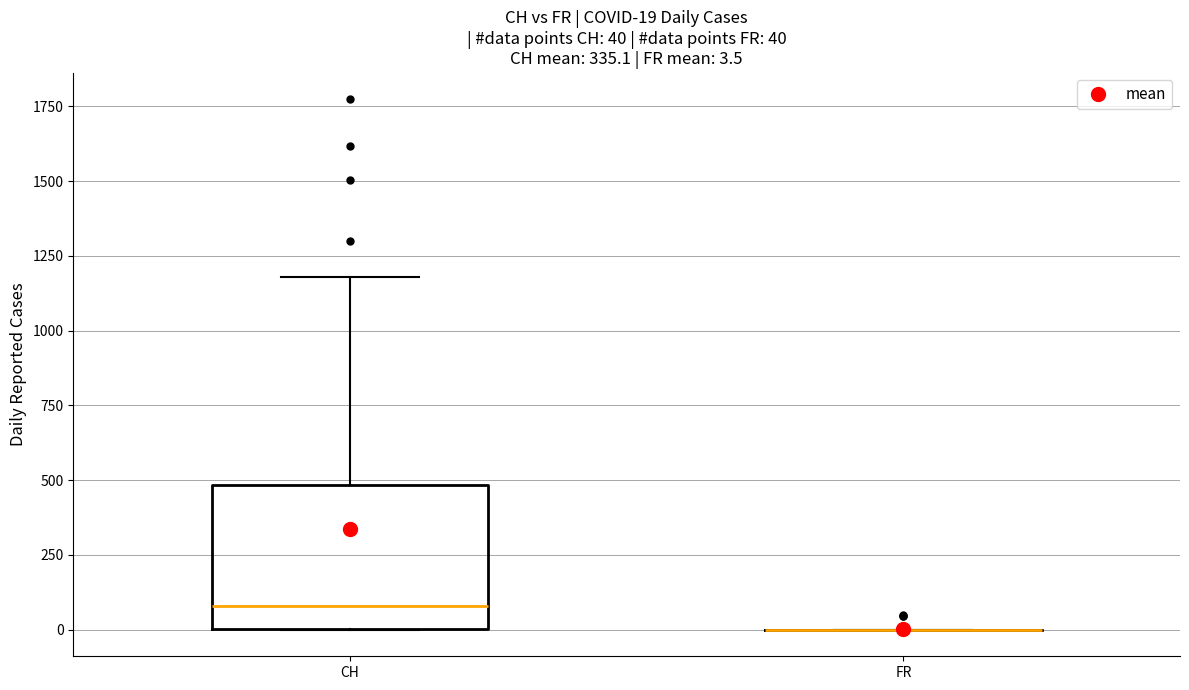

Which box is the tallest, from its lower edge to its upper edge?

CH